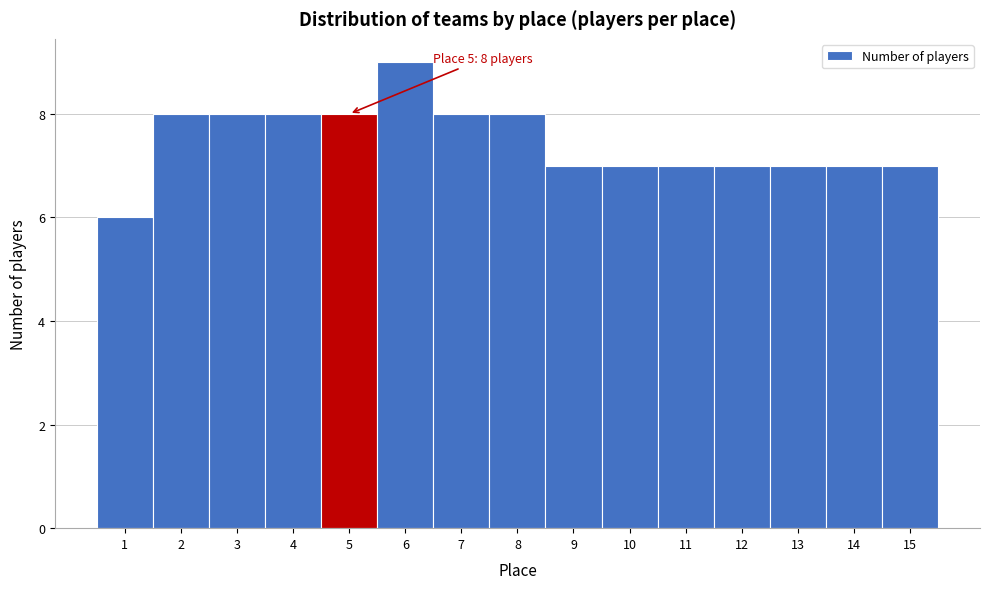

Over which range of the x-axis is the bar tallest?

5.5 to 6.5